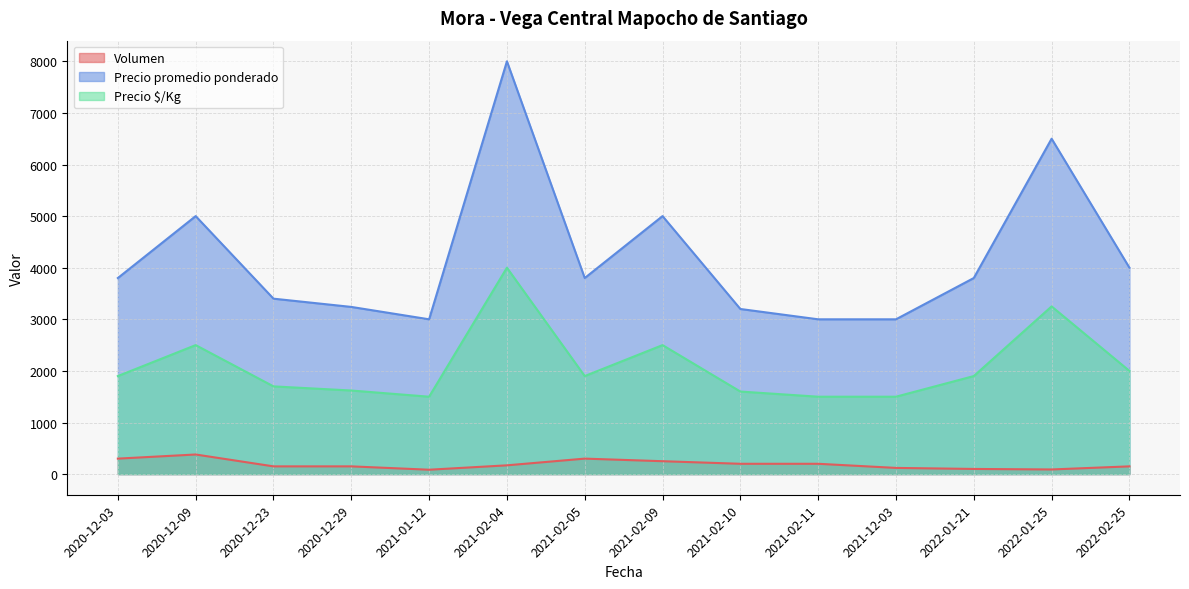

What is the value of the Precio promedio ponderado point at the 4th from the left?

3240